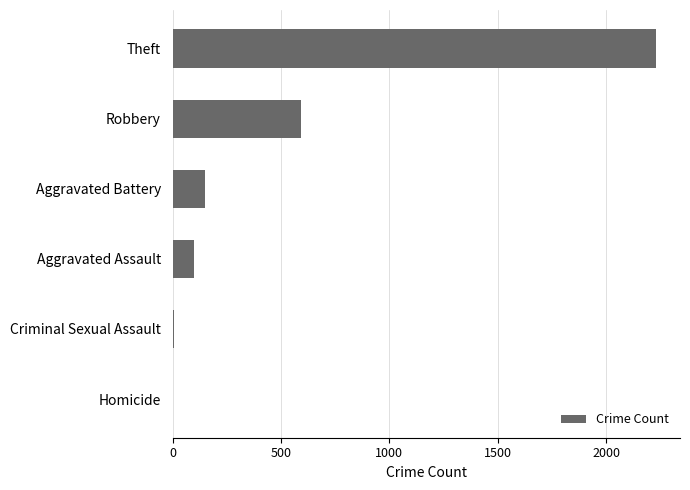

What is the sum of the values at Theft and Aggravated Assault?

2328